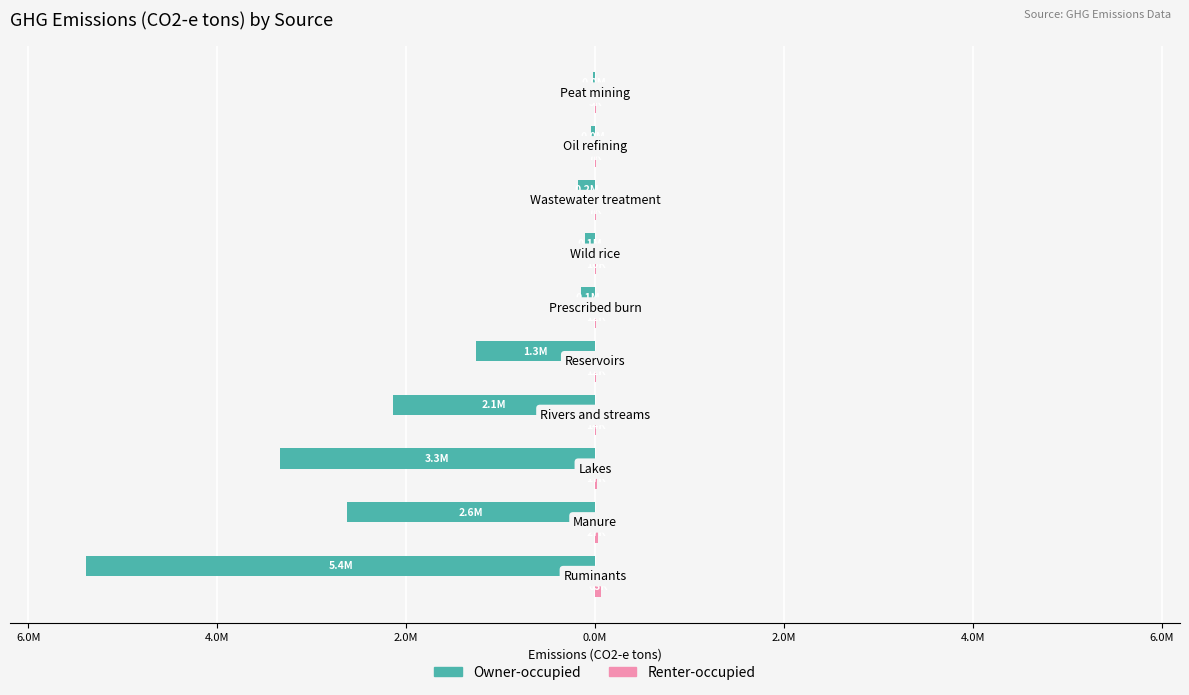

How many groups of bars are there?

10